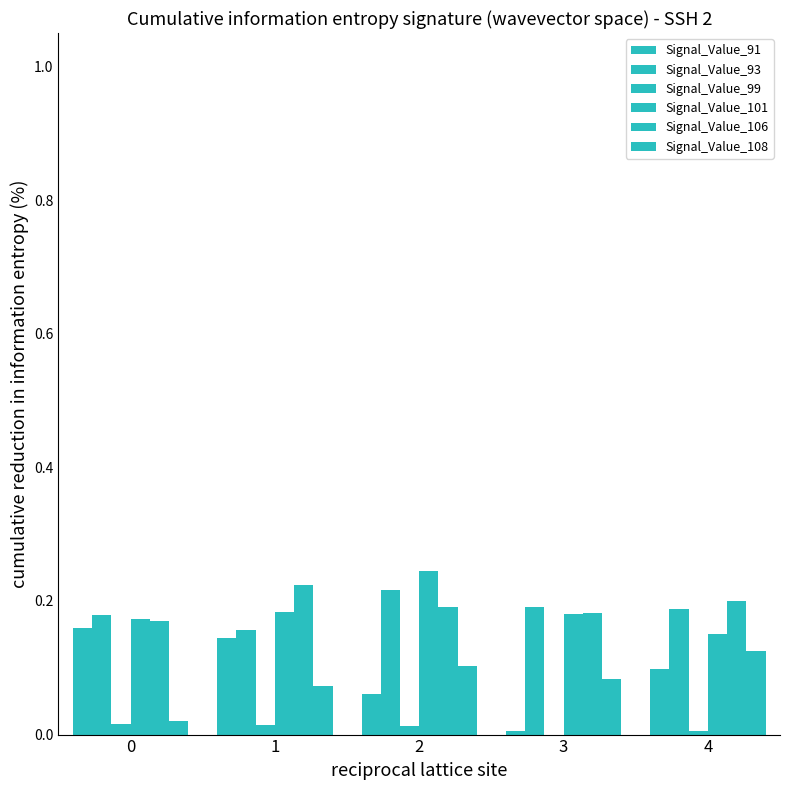

Count the number of data series in this chart.

6